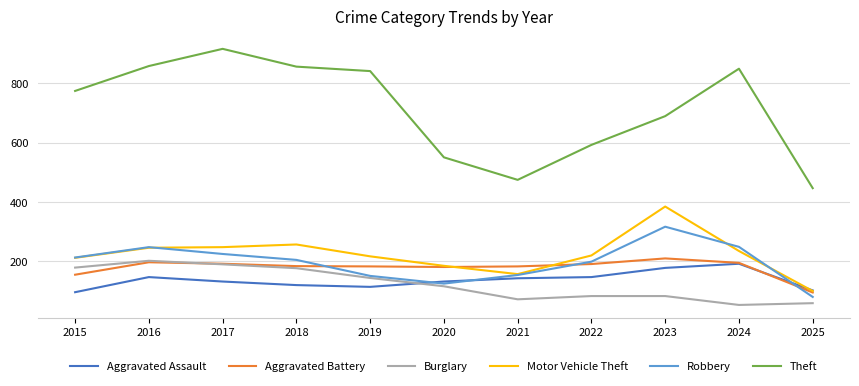

The value of Theft at 2024 is 849. True or false?

True